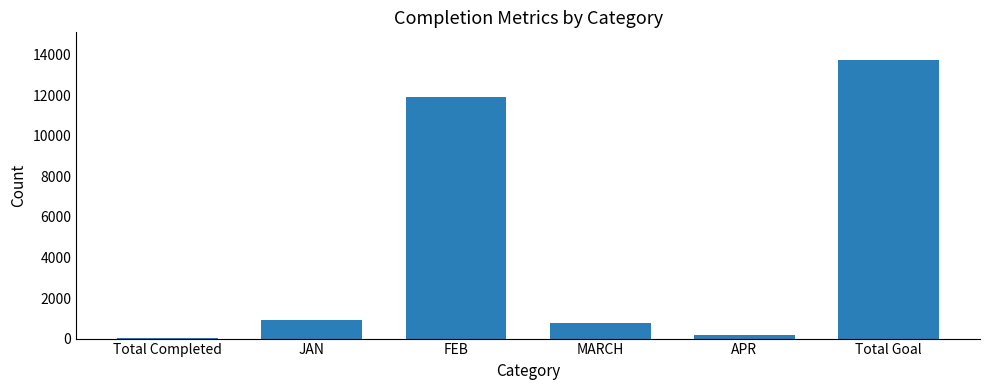

What value does the data have at MARCH, to the nearest 50?

750